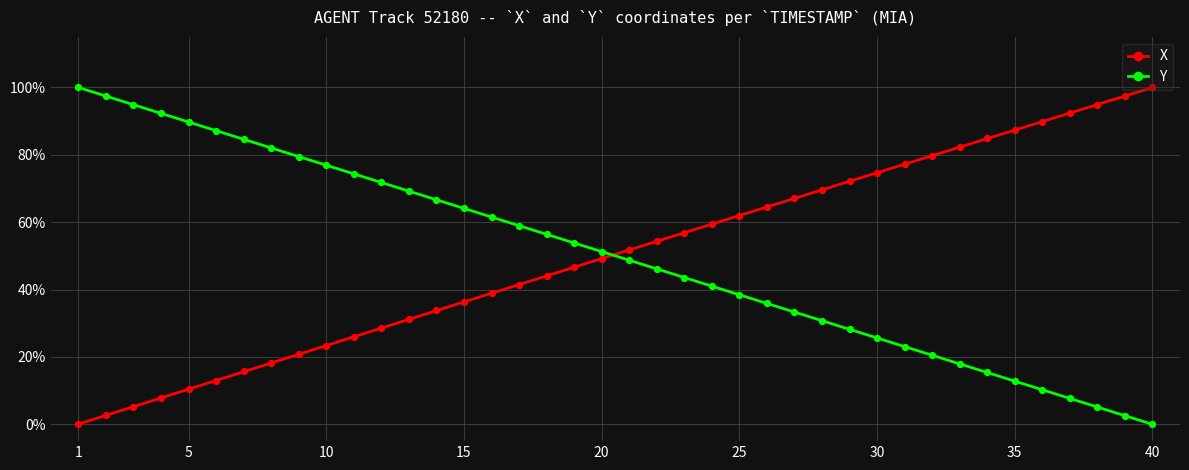

Which series has the largest total across all categories?

X